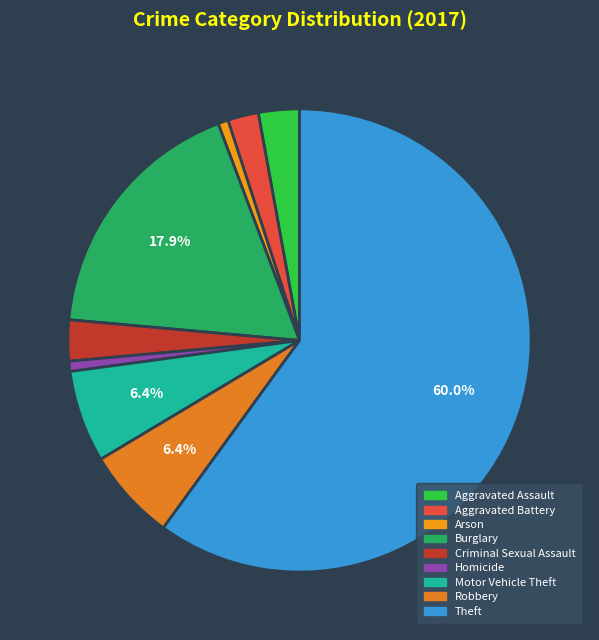

Count the number of slices in the pie.

9